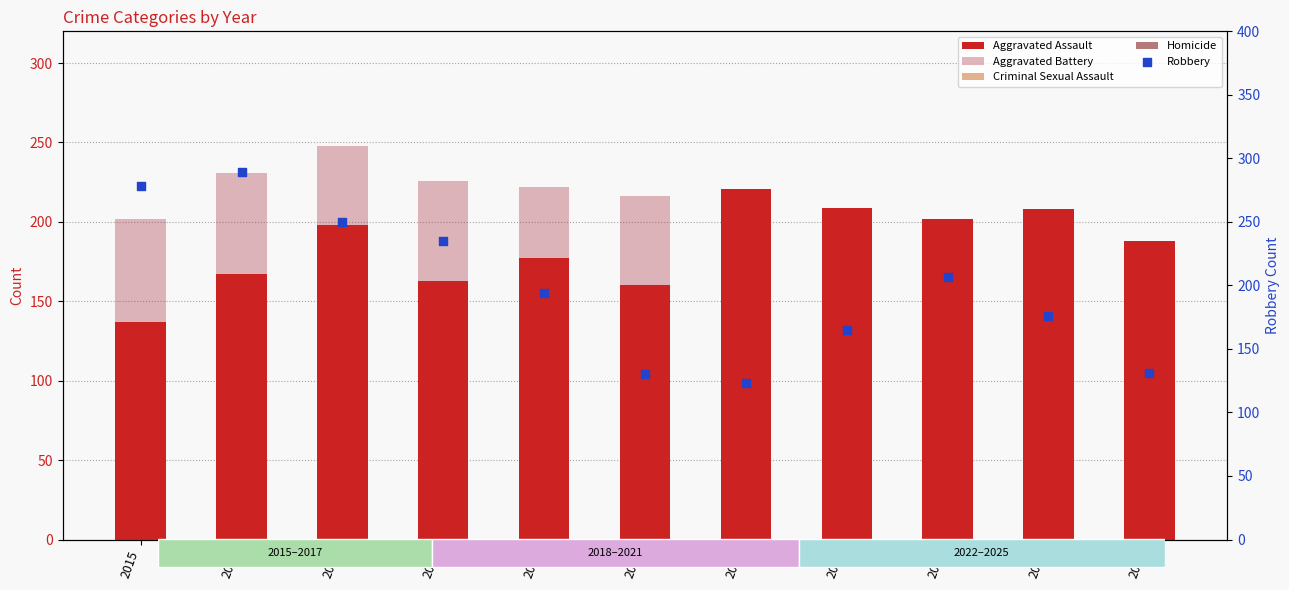

Is the value of Robbery at 2024 greater than the value of Aggravated Assault at 2016?

Yes